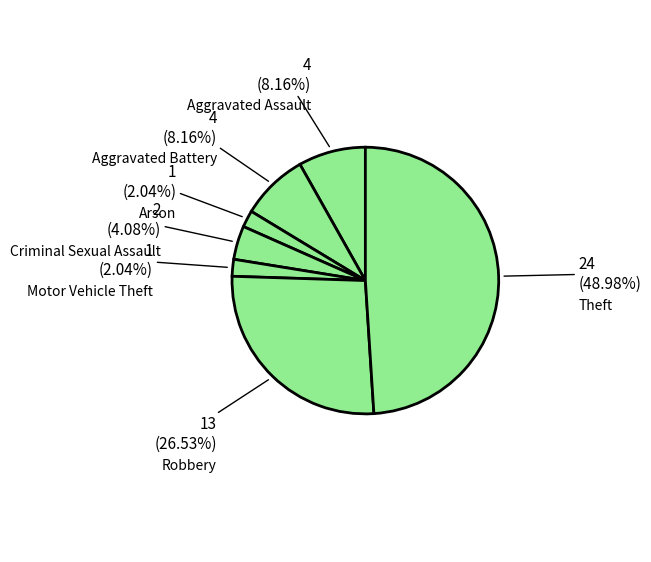

To the nearest percent, what percentage of the pie is Theft?

49%